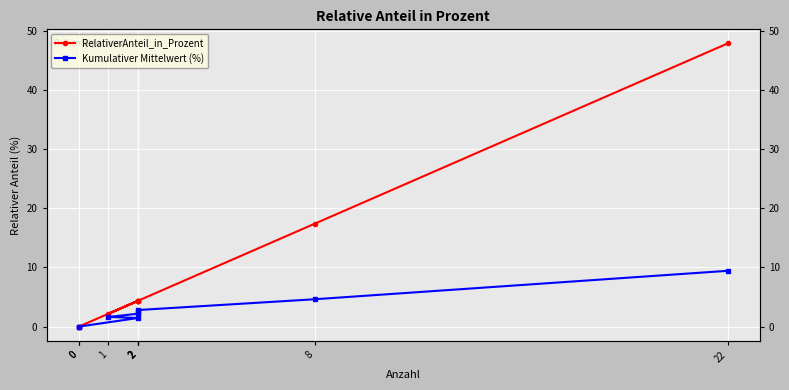

What is the average value of the RelativerAnteil_in_Prozent series?

9.4